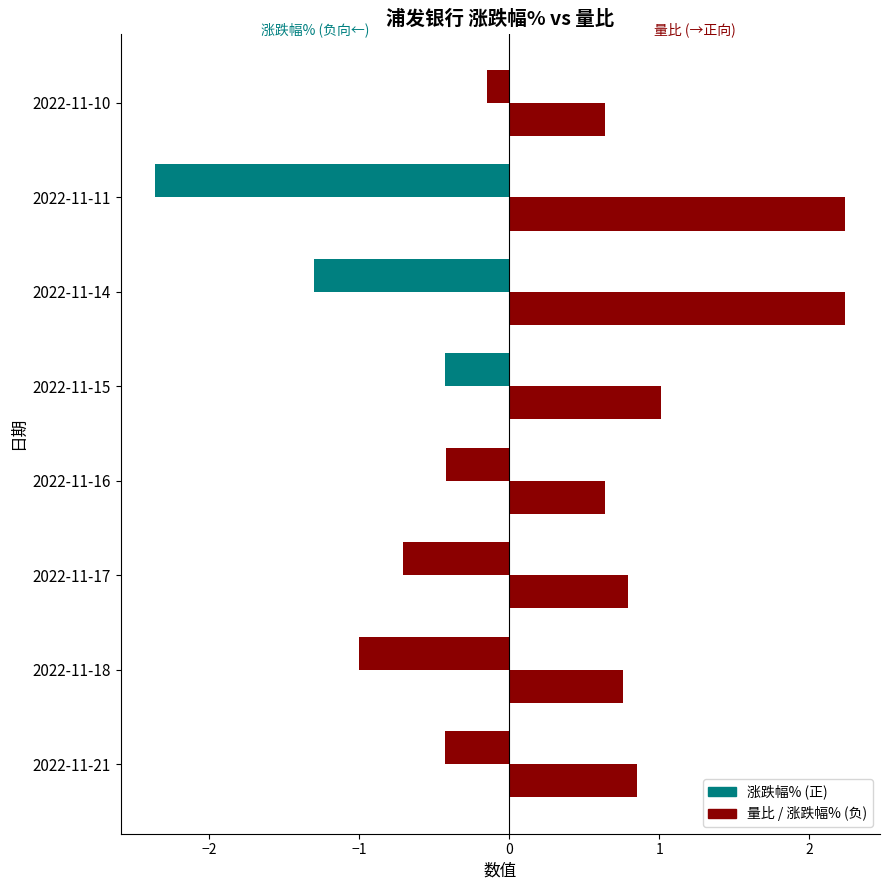

The chart shows a value of 0.2 at 2022-11-18. True or false?

False